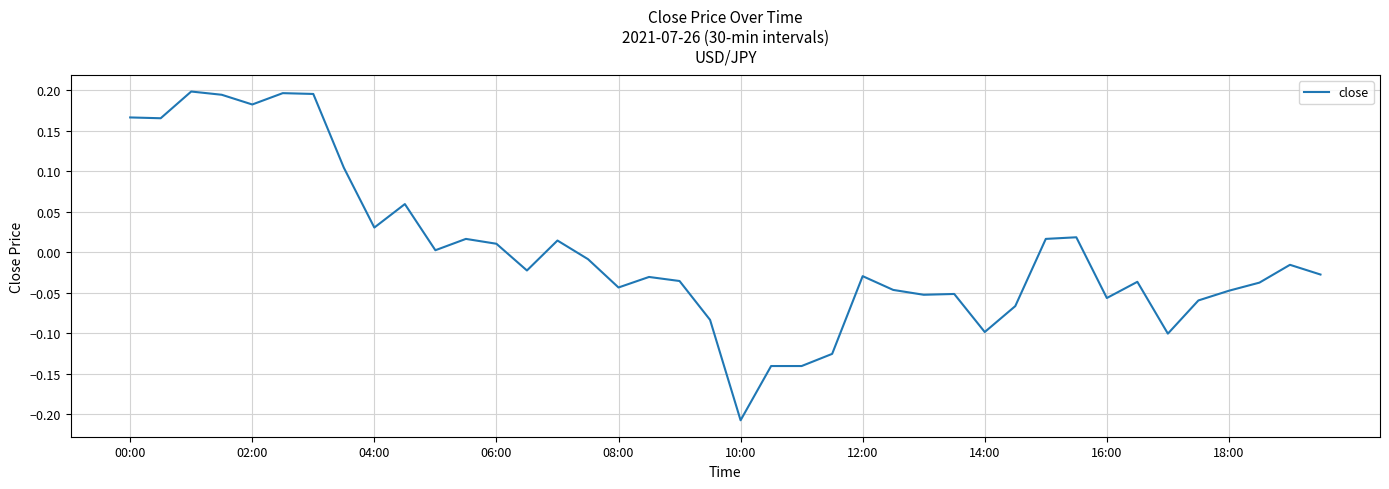

What is the difference between the maximum and minimum values?

0.4